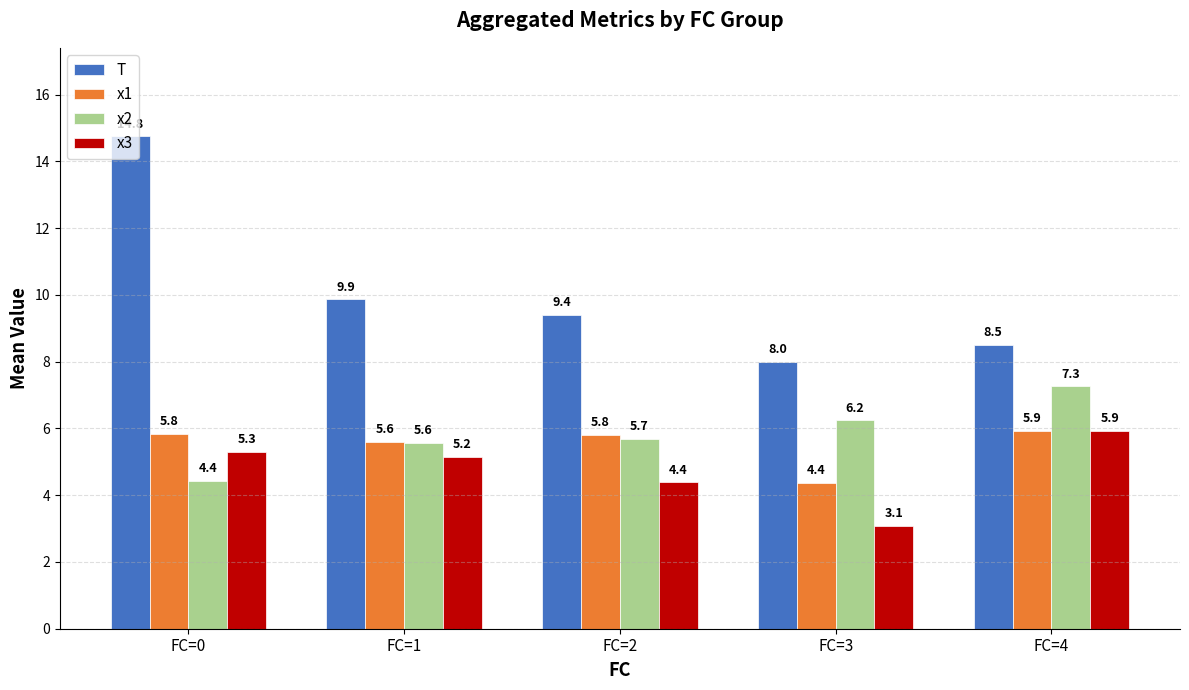

The value of x2 at FC=3 is 11.0. True or false?

False